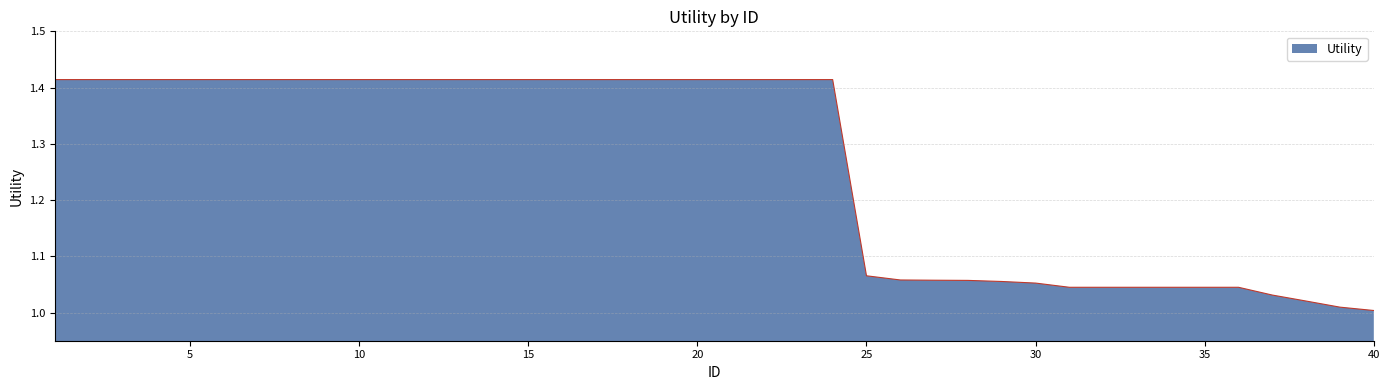

What is the difference between the maximum and minimum values?

0.4